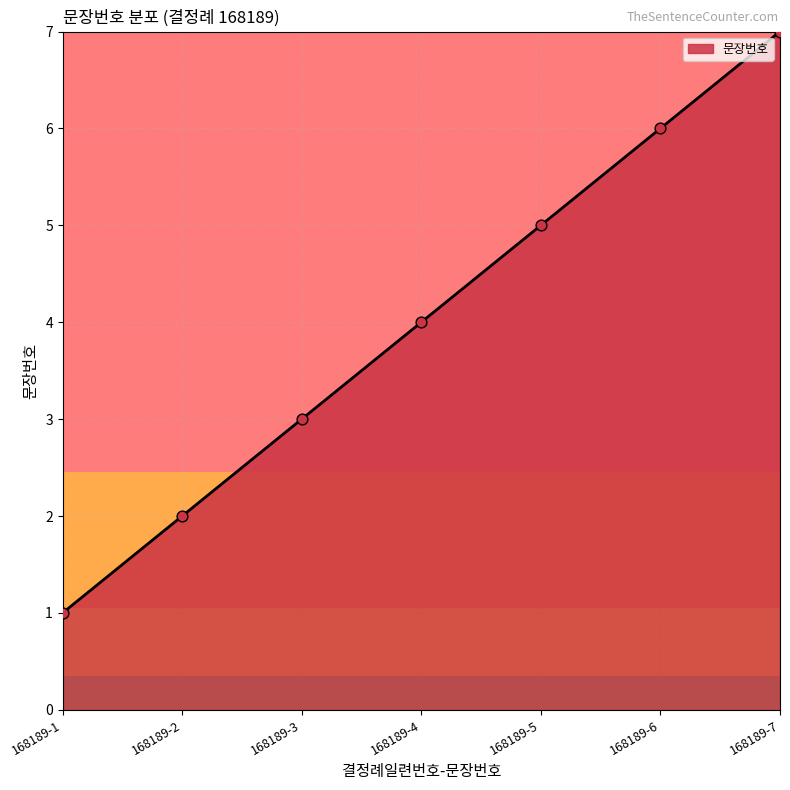

What is the ratio of the value at 168189-4 to the value at 168189-6?

0.7